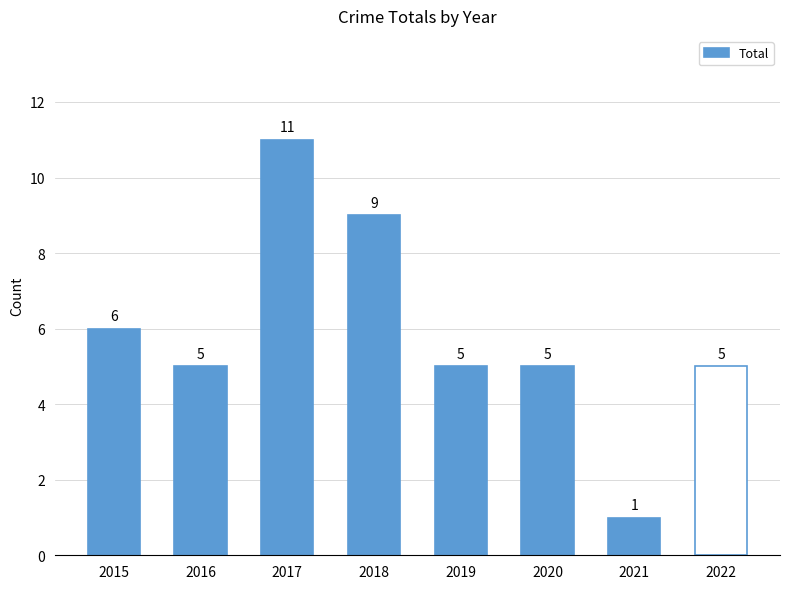

What is the change in value from 2015 to 2016?

-1